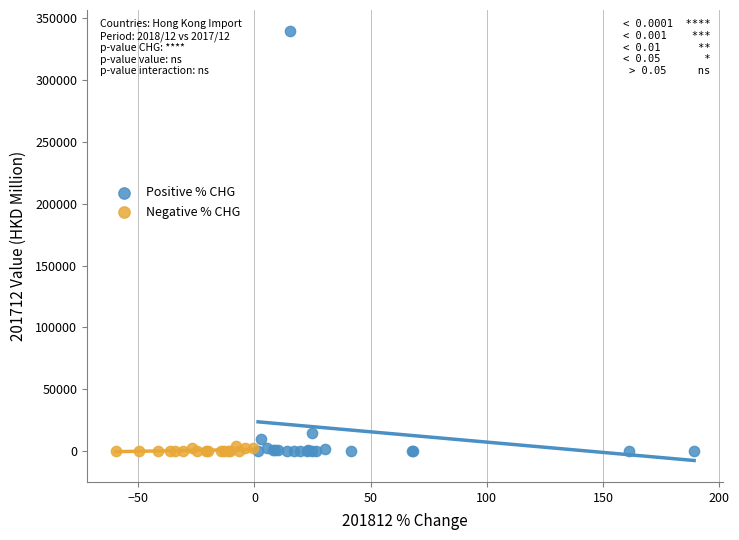

Which series contains the highest Y value?

Positive % CHG